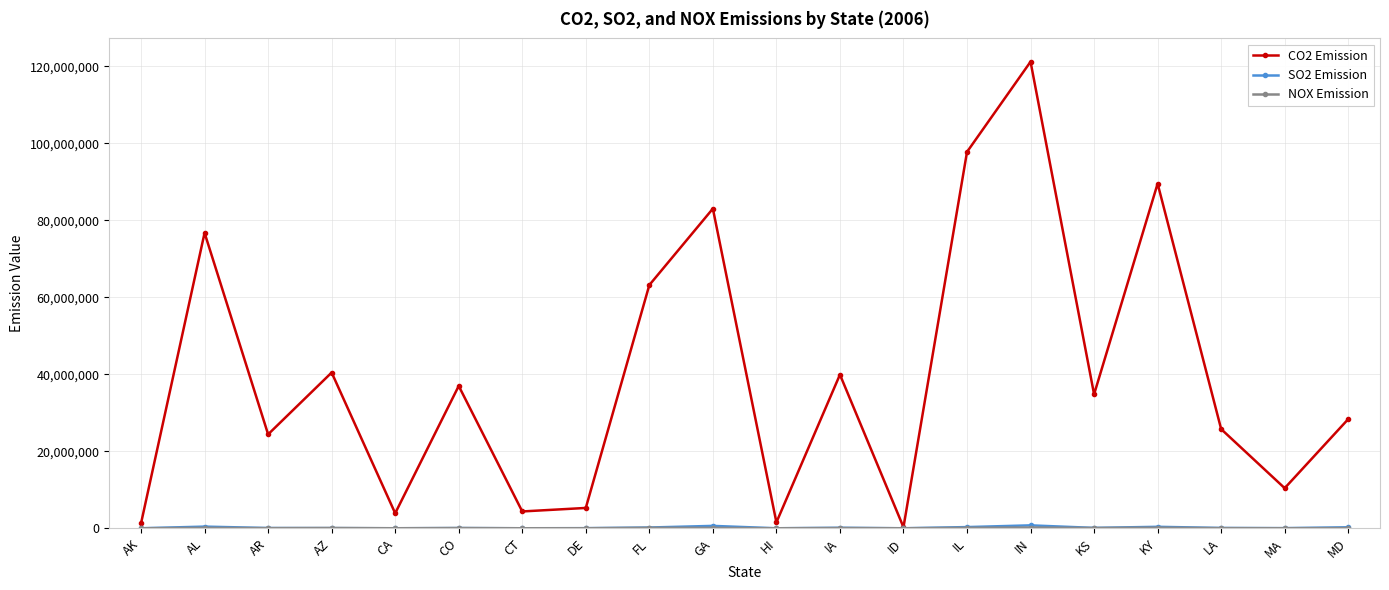

Which series has the widest spread of values?

CO2 Emission